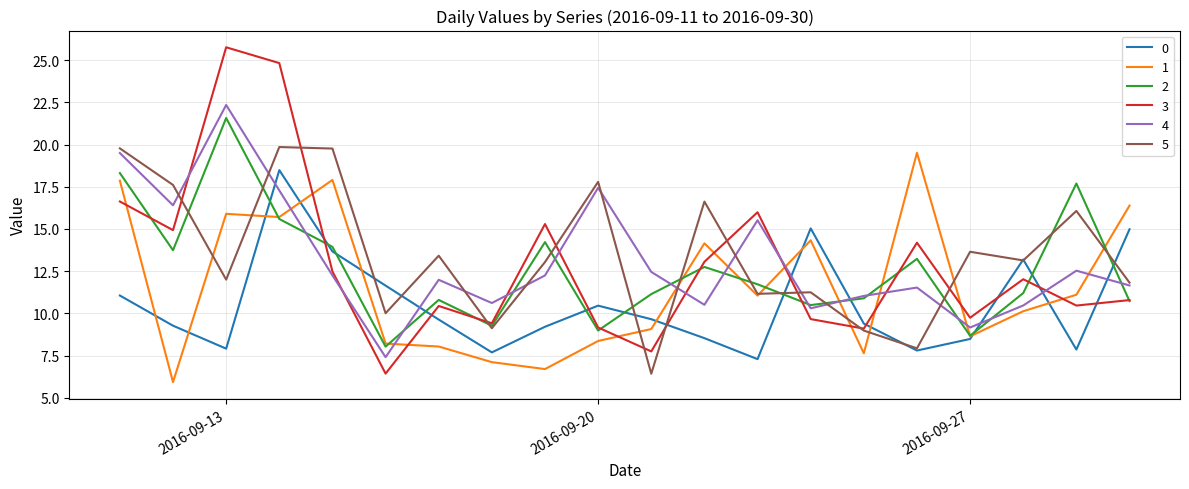

What are all the series names shown in the legend?

0, 1, 2, 3, 4, 5